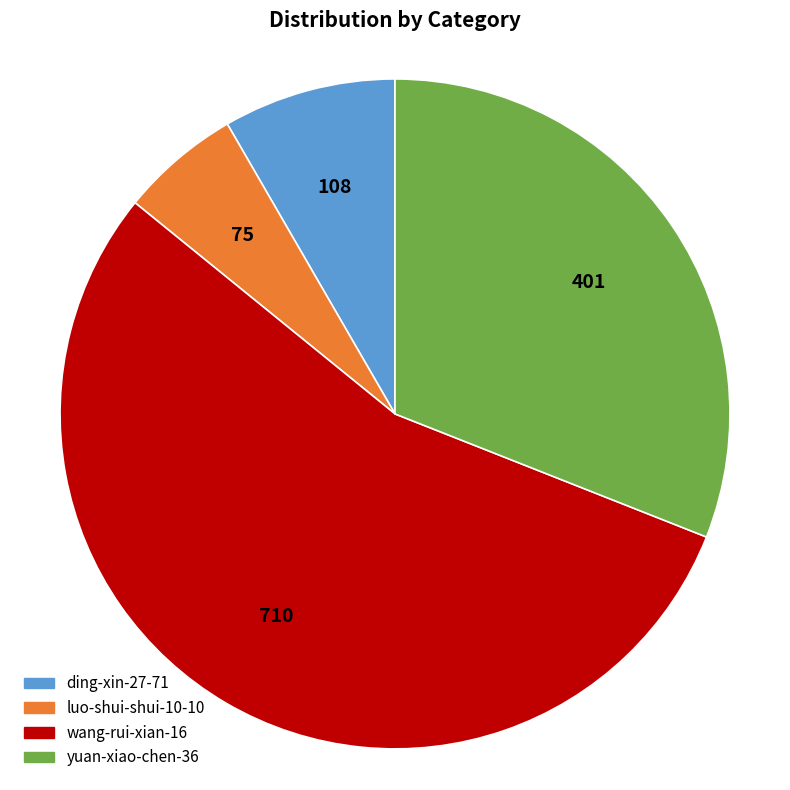

Rank the categories by value from lowest to highest.

luo-shui-shui-10-10, ding-xin-27-71, yuan-xiao-chen-36, wang-rui-xian-16